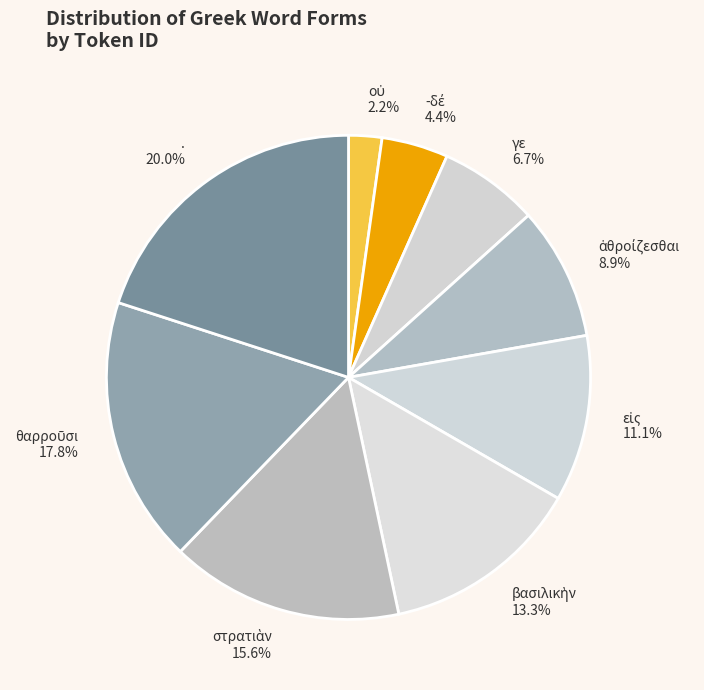

Is there any slice that represents more than half of the pie?

No